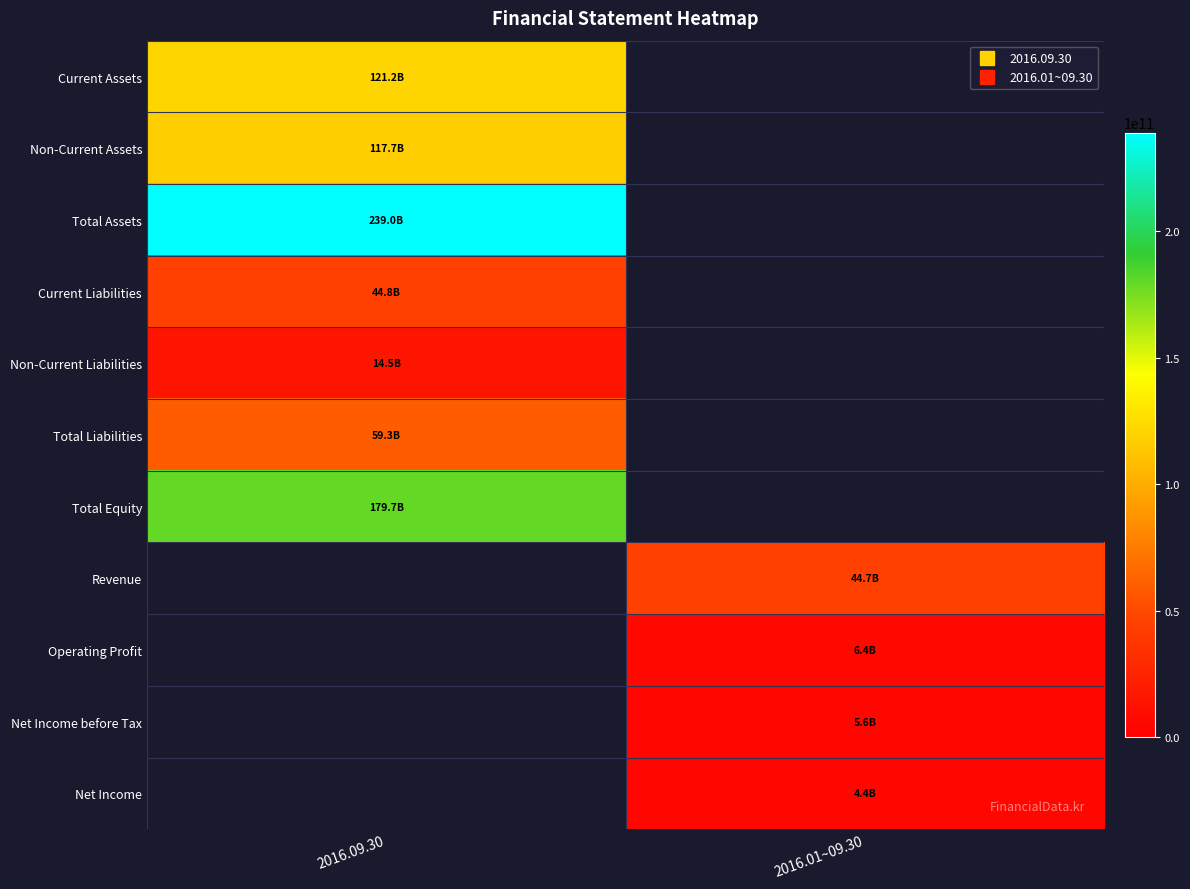

What is the difference between the highest and lowest values at 2016.01~09.30?

44727358058